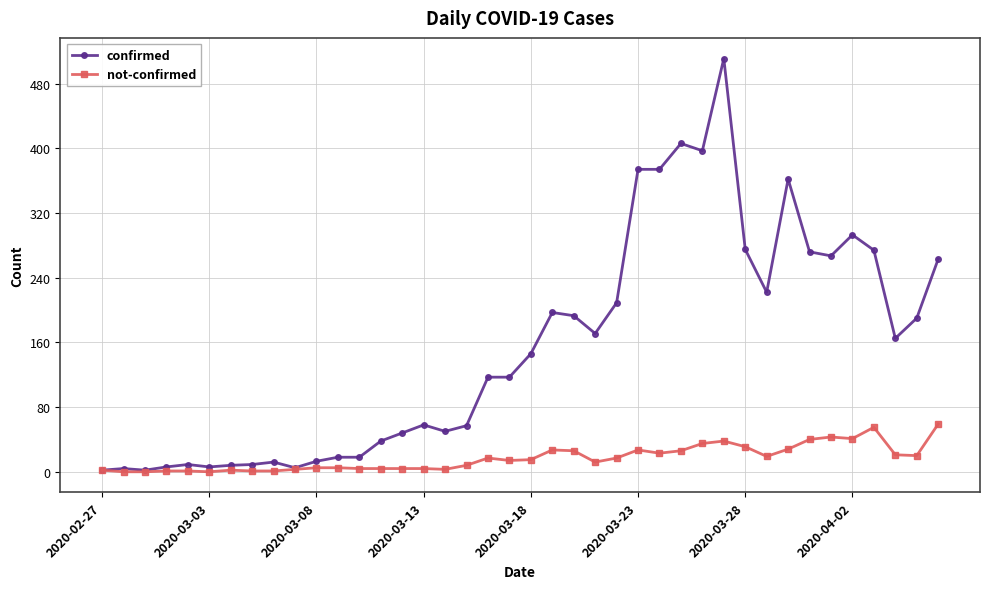

Which series has the widest spread of values?

confirmed